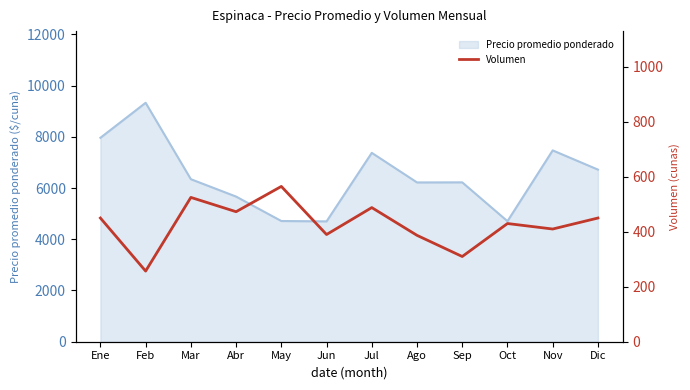

True or false: there are more than 1 points higher than both neighbors.

True